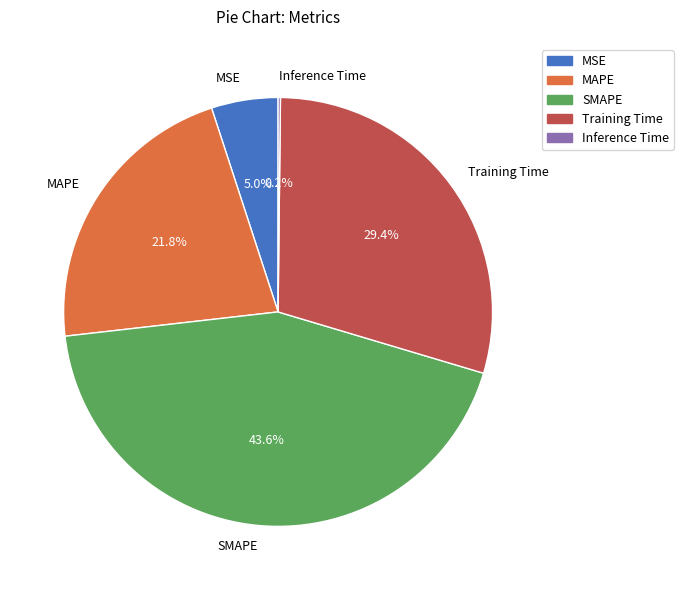

To the nearest percent, what is the average slice percentage?

20%